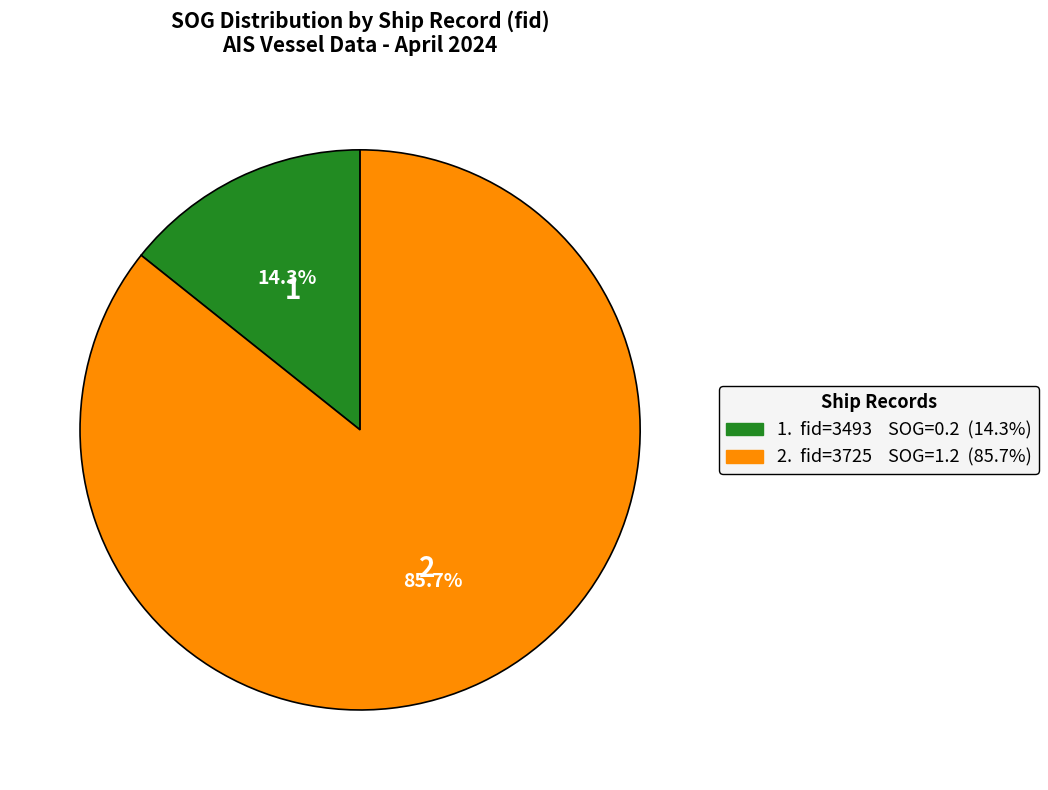

Is there a majority slice in this chart?

Yes